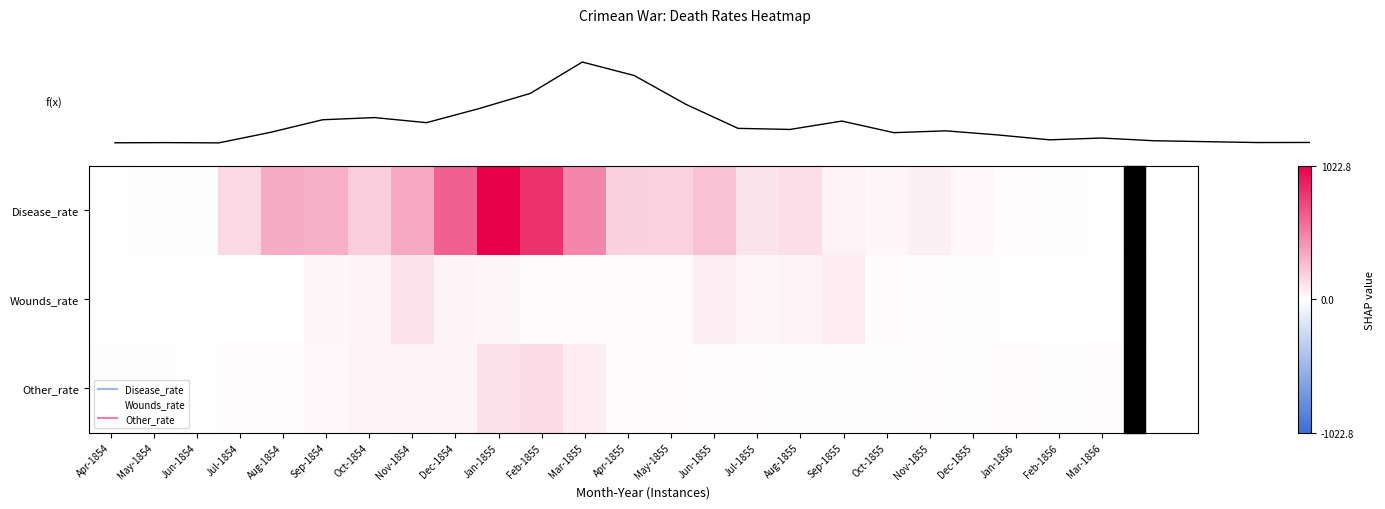

Which series has the largest total across all categories?

Disease_rate